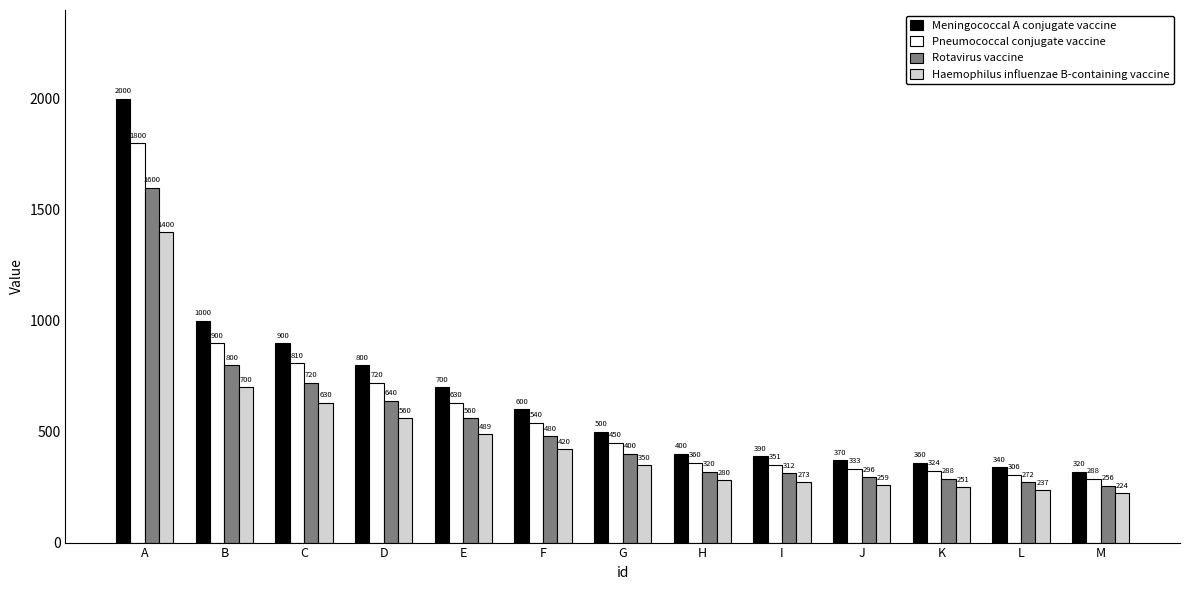

Is it true that Meningococcal A conjugate vaccine equals 156 at L?

False